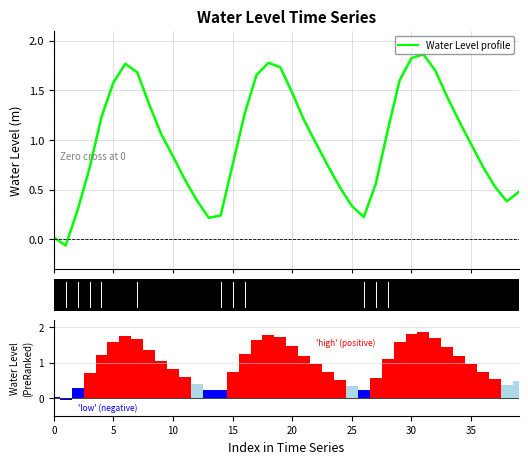

What is the approximate value at 30?

1.8